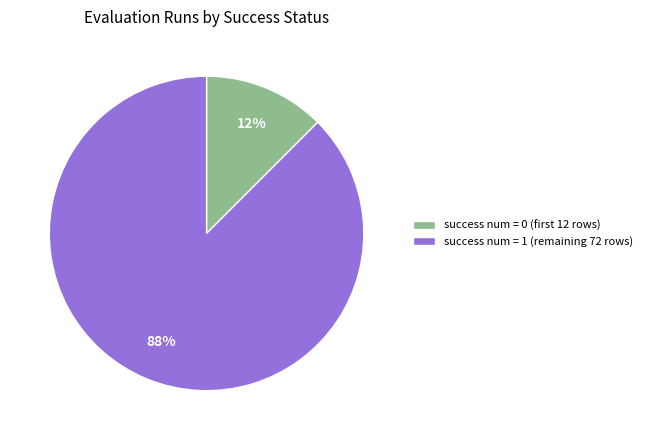

To the nearest percent, what is the average slice percentage?

50%